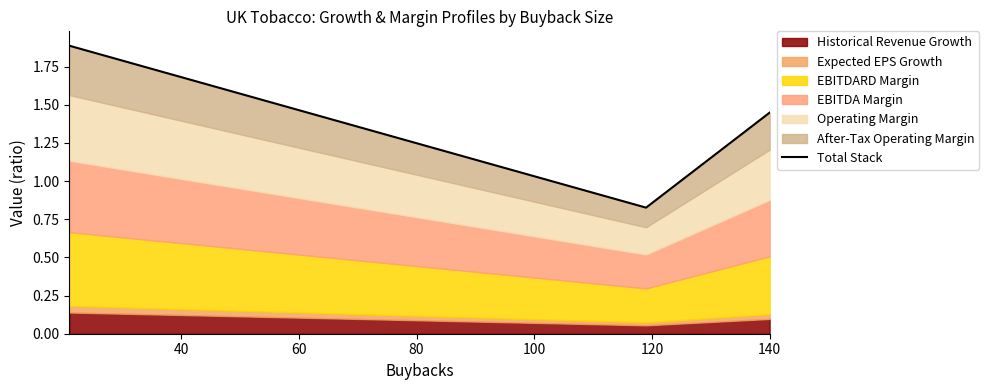

Reading left to right, list all the values displayed in this chart.

1.9	0.8	1.4